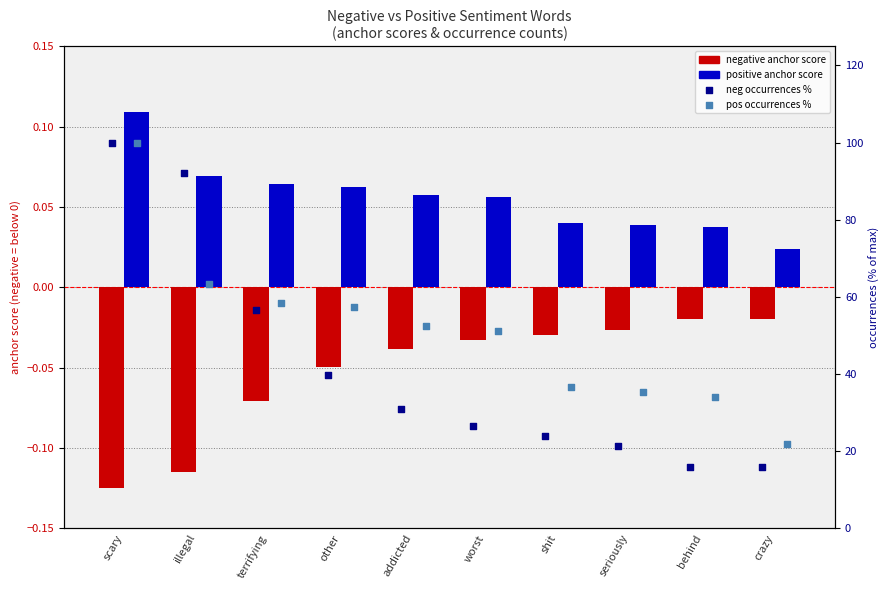

Which series reaches the minimum Y coordinate?

negative anchor score